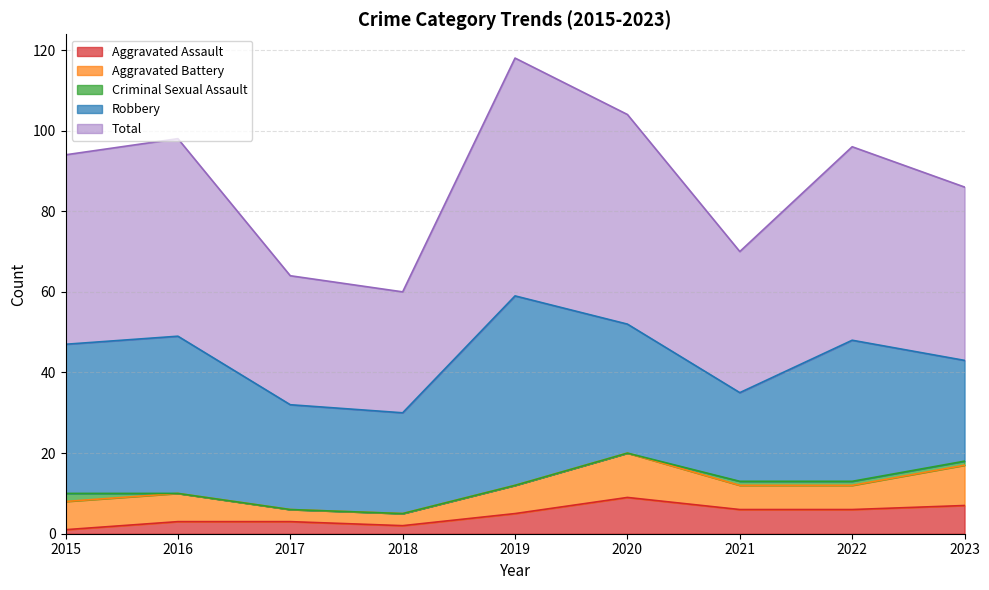

True or false: Aggravated Battery and Criminal Sexual Assault cross at least once.

False